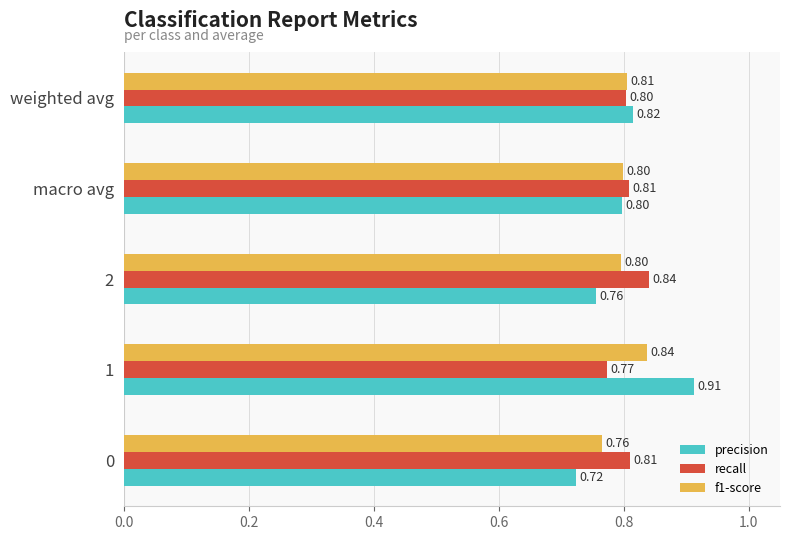

At which category is the sum across all series the highest?

1